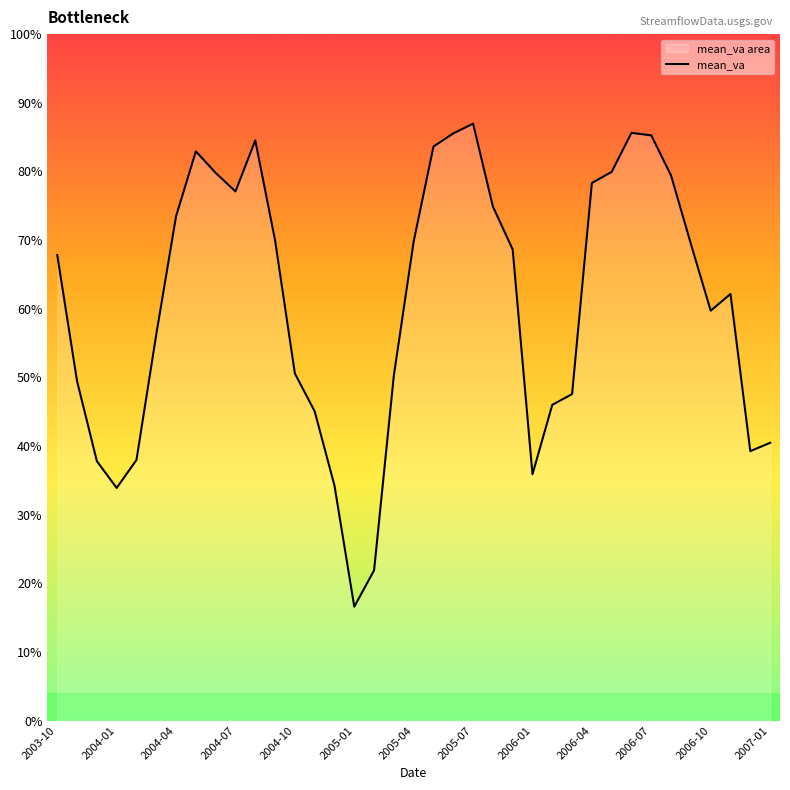

The chart shows a value of 920.0 at 2004-07. True or false?

False